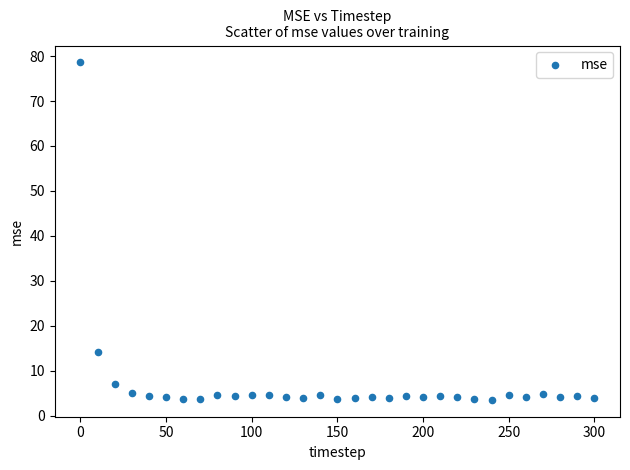

What Y value in the scatter plot is closest to 41?

14.3